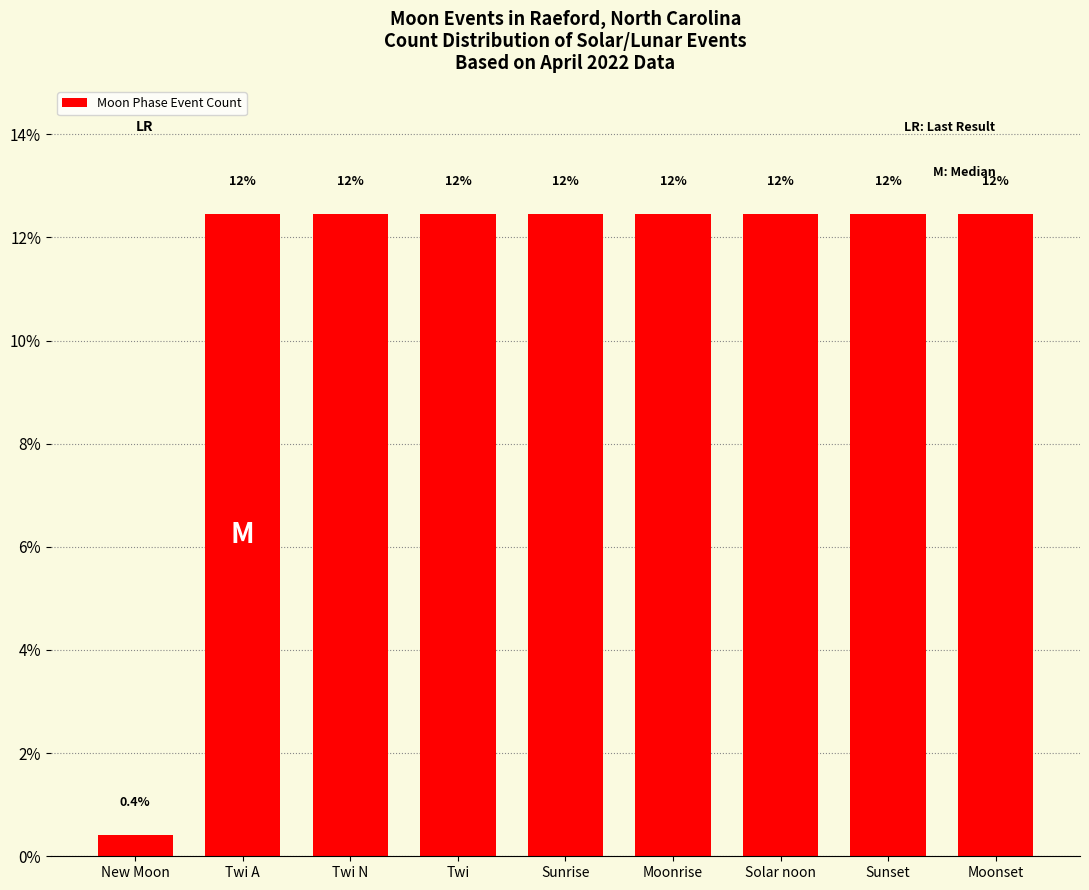

What value does the data have at Sunset?

12.4